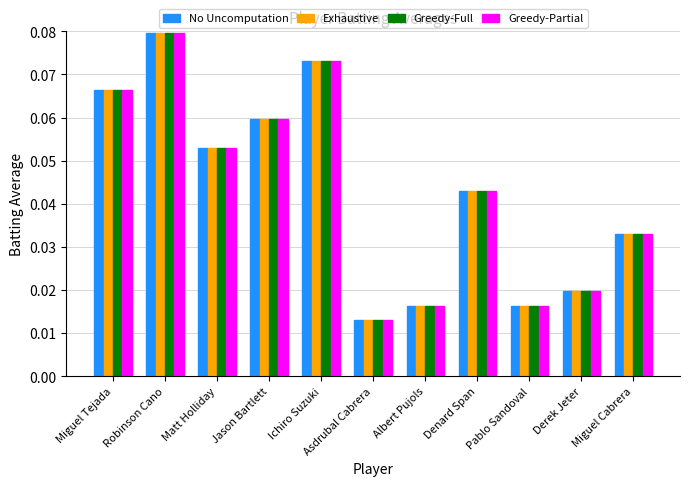

What is the label of the 5th bar from the right?

Albert Pujols